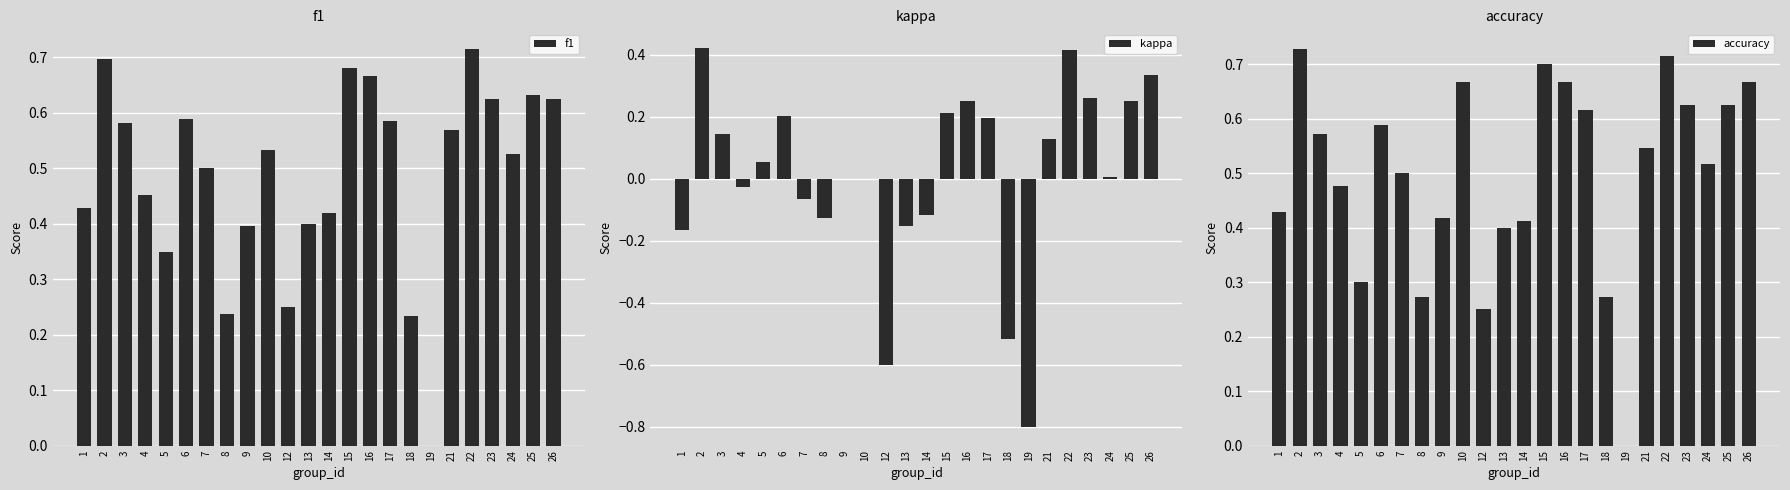

Which category has the highest value in the kappa series?

2